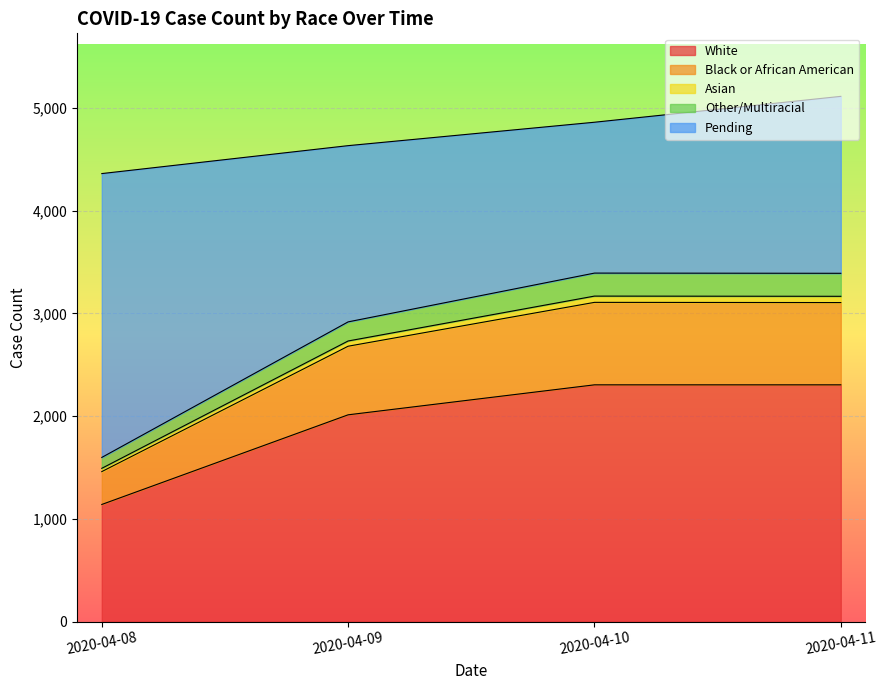

What is the highest value of the White series?

2305